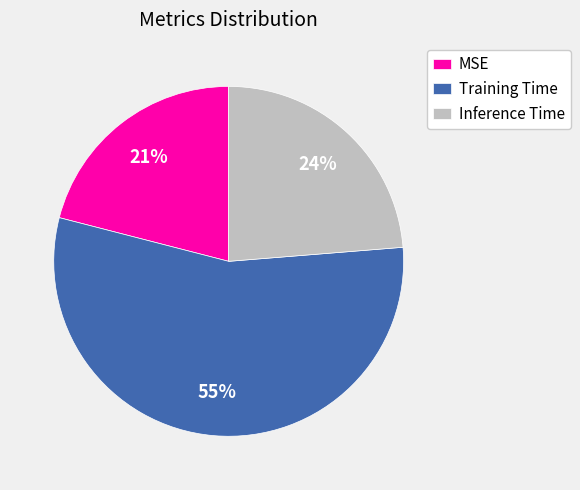

Is the sum of Training Time and MSE greater than half?

Yes